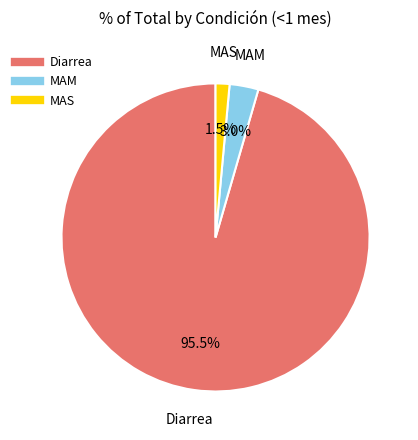

What percentage is NOT represented by Diarrea?

4.5%